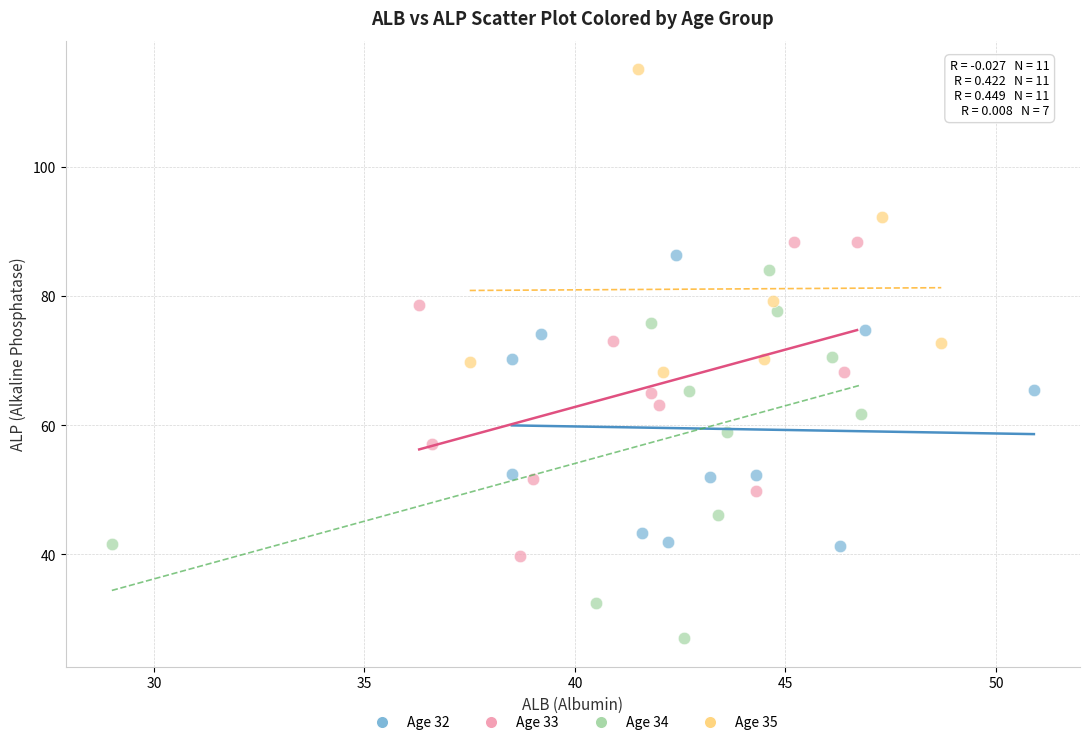

Which series has the widest spread of Y values?

Age 34